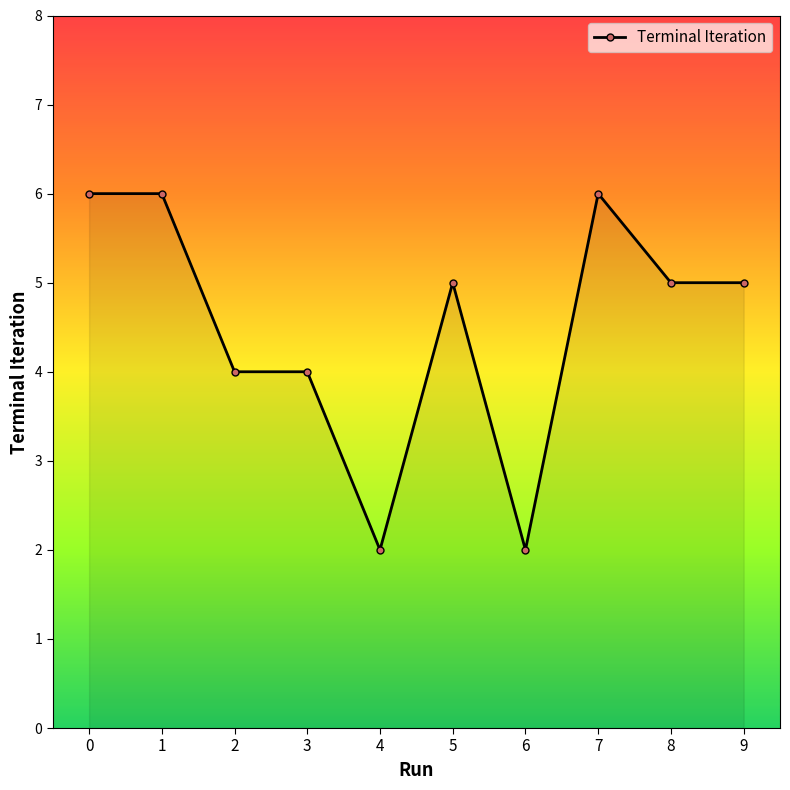

How many lines are shown in the chart?

1